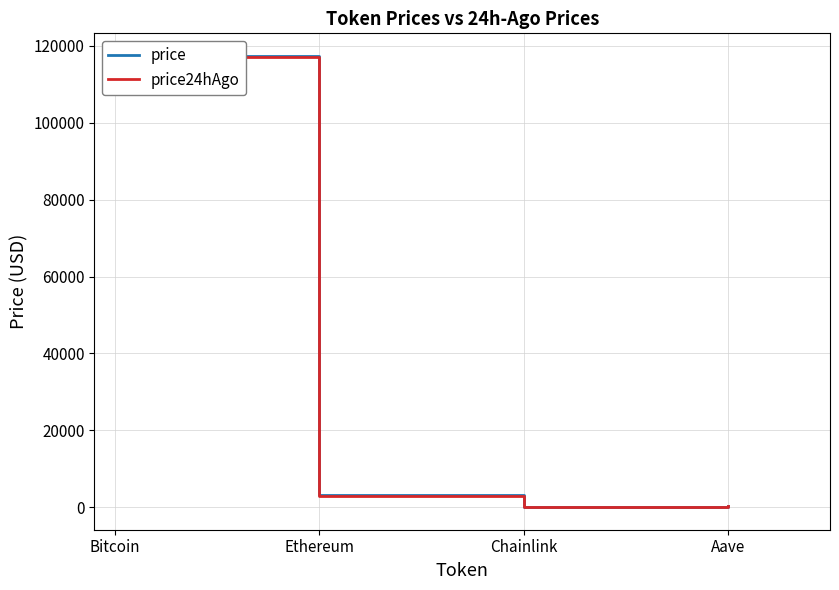

True or false: price has more than 2 interior local peaks.

False